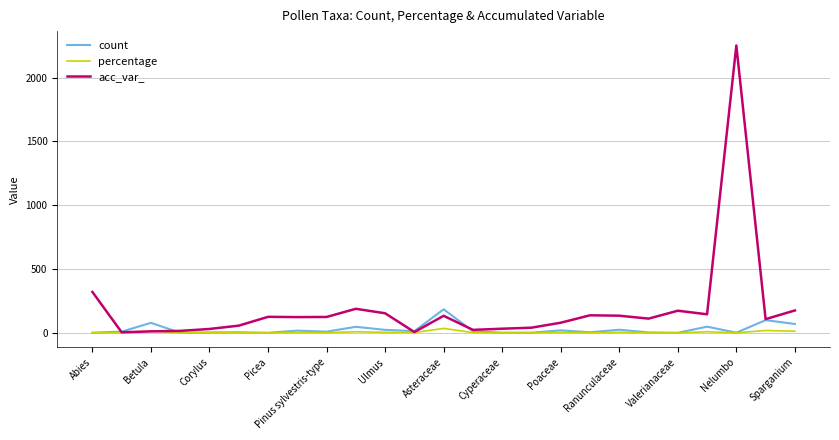

Which series has the largest range (max minus min)?

acc_var_